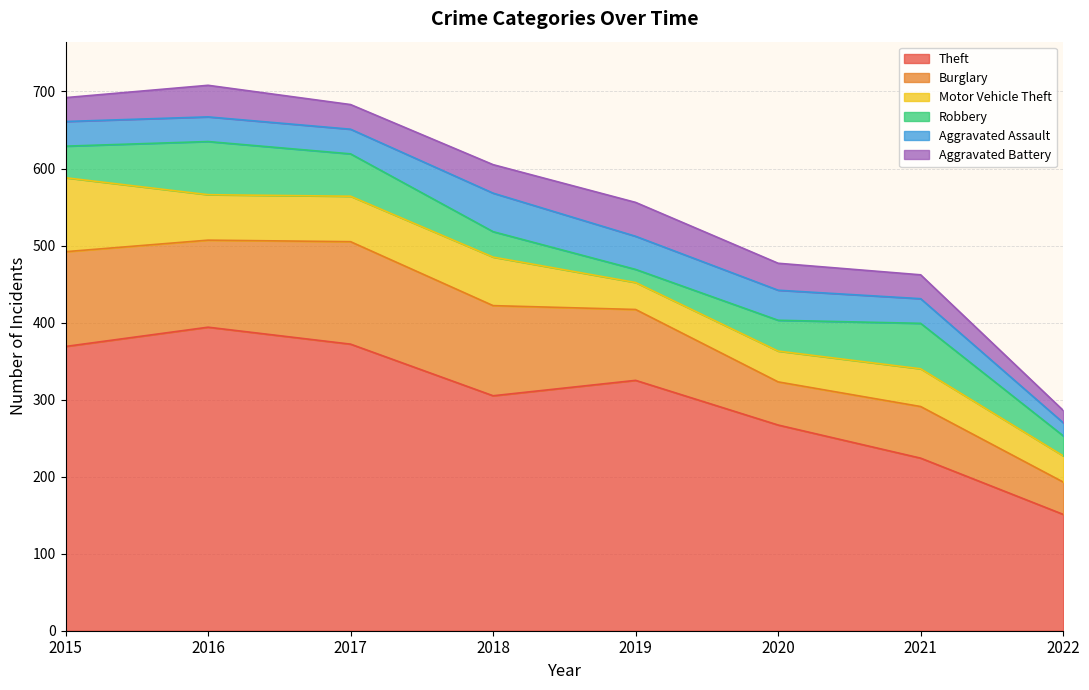

What is the sum of all Motor Vehicle Theft values?

435